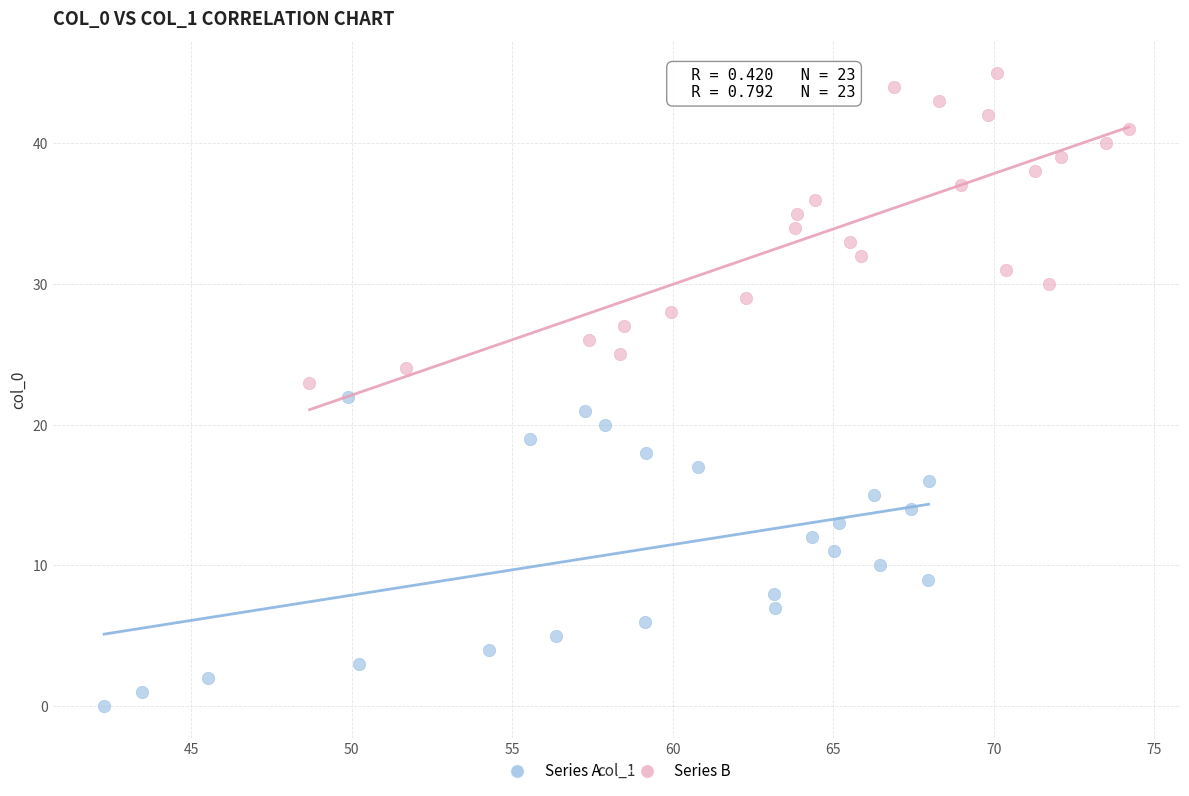

Which series contains the highest Y value?

Series B